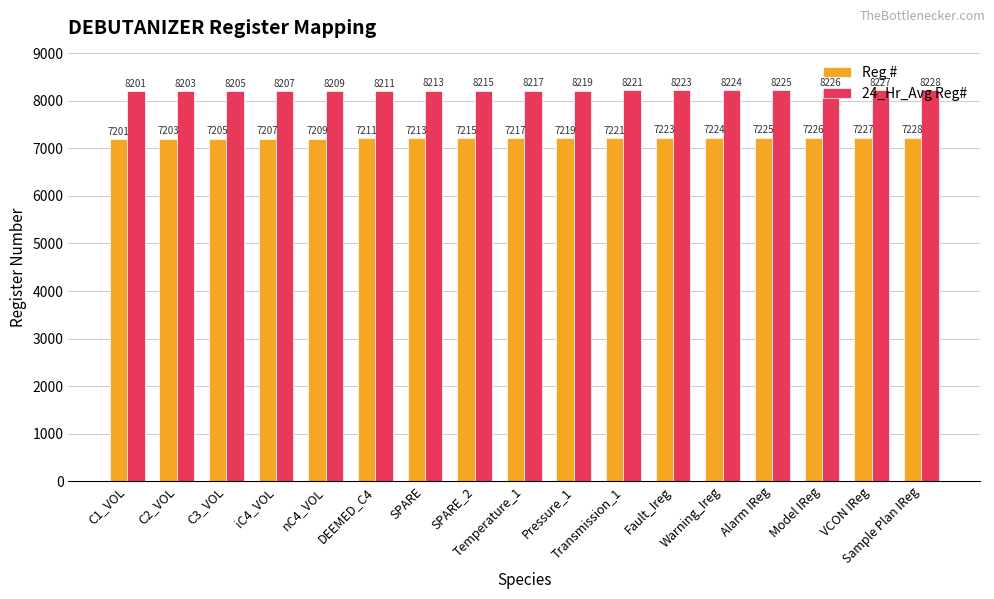

Reading left to right, list all the values displayed in this chart.

Reg #: 7201	7203	7205	7207	7209	7211	7213	7215	7217	7219	7221	7223	7224	7225	7226	7227	7228
24_Hr_Avg Reg#: 8201	8203	8205	8207	8209	8211	8213	8215	8217	8219	8221	8223	8224	8225	8226	8227	8228